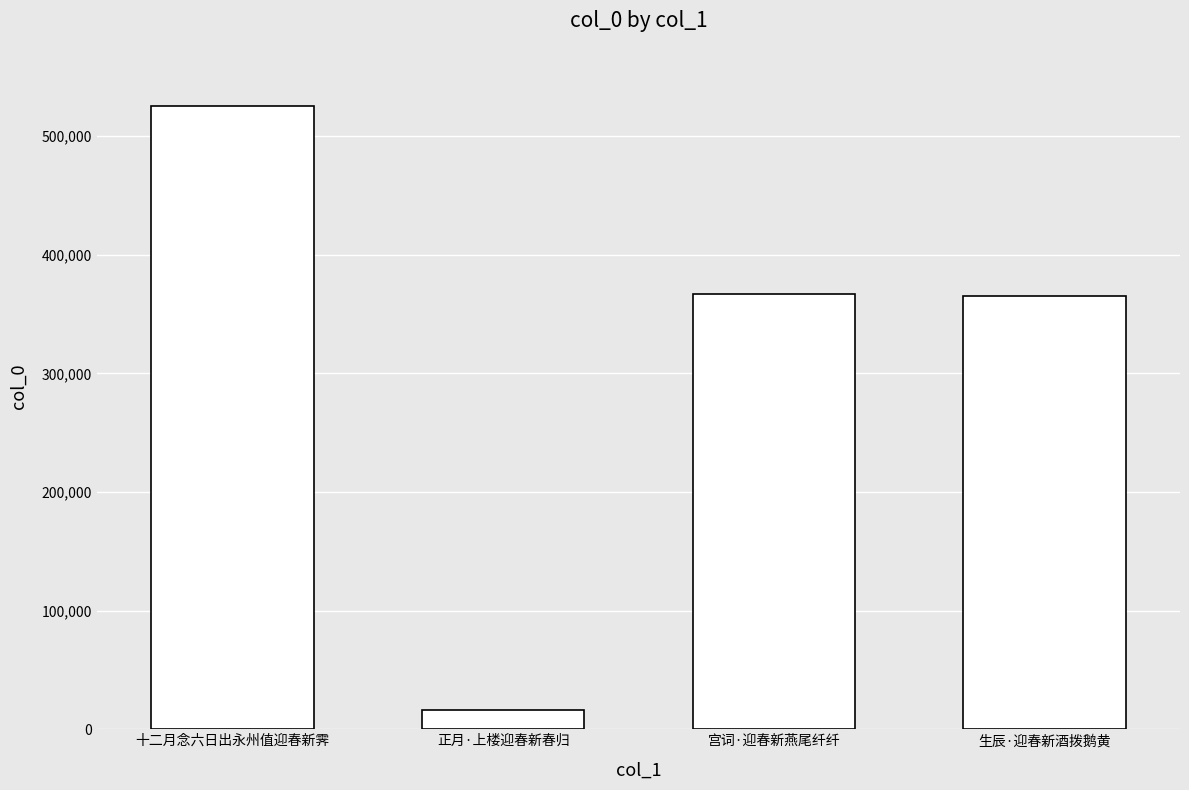

Which label corresponds to the smallest value in the chart?

正月·上楼迎春新春归